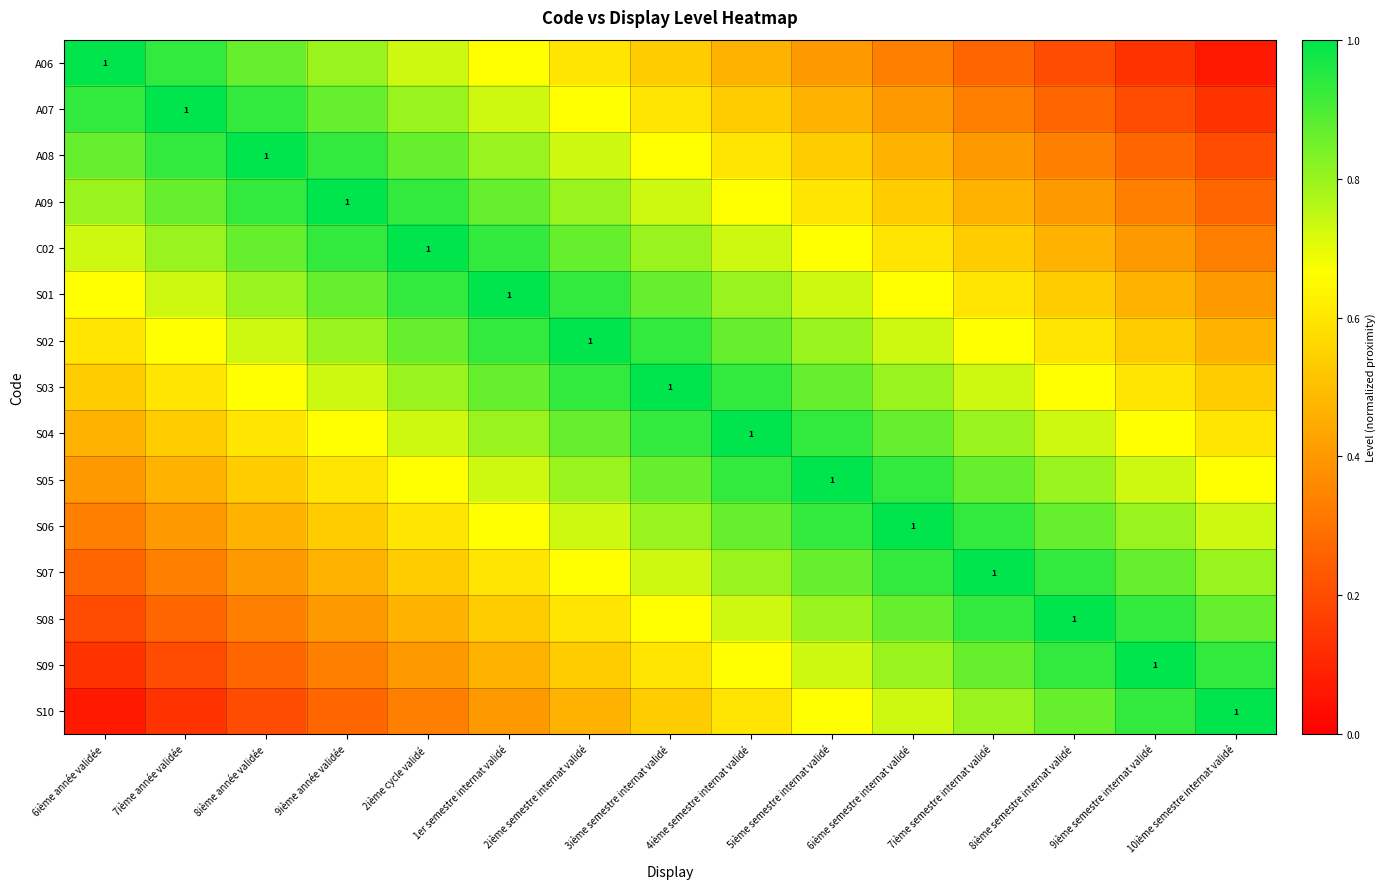

What is the maximum value shown in the chart?

1.0